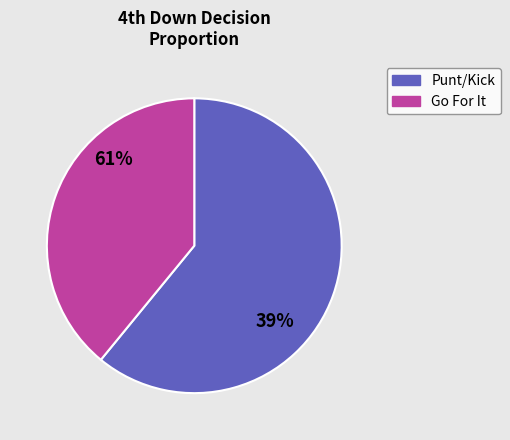

Does 17 represent more than half of the total?

No